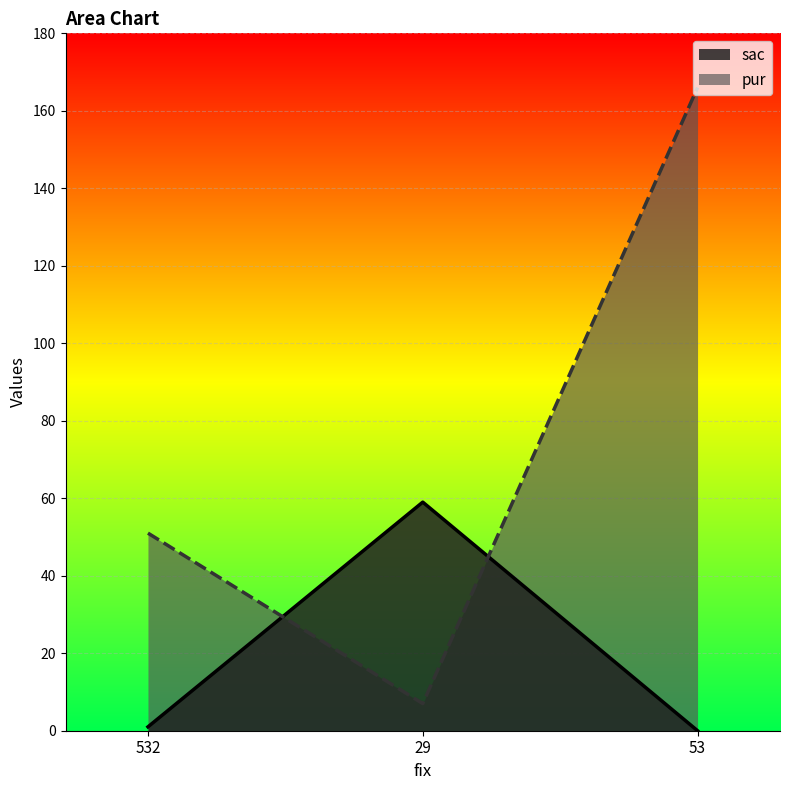

List the series in order of their peak value, lowest first.

sac, pur